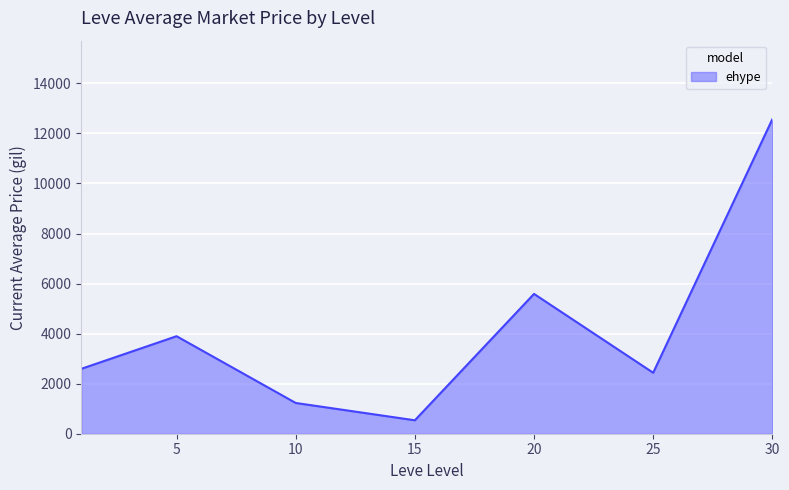

What is the average value?

4120.4